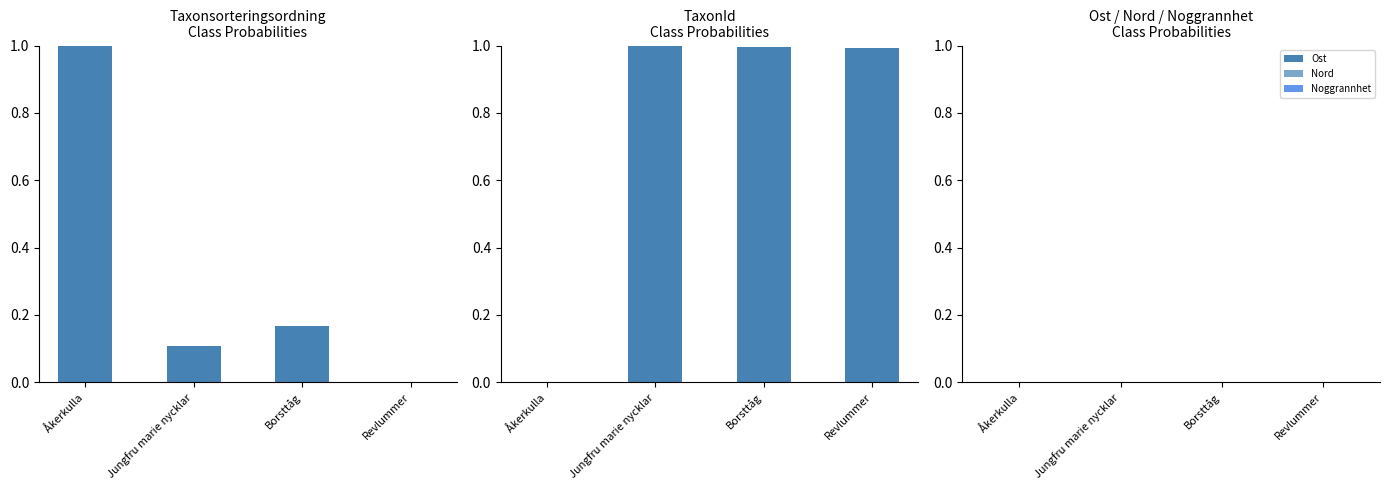

Is the value of Nord at Borsttåg greater than the value of Taxonsorteringsordning at Revlummer?

No